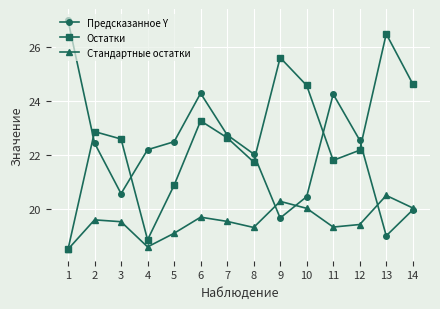

Which series changed the most between 6 and 13?

Предсказанное Y